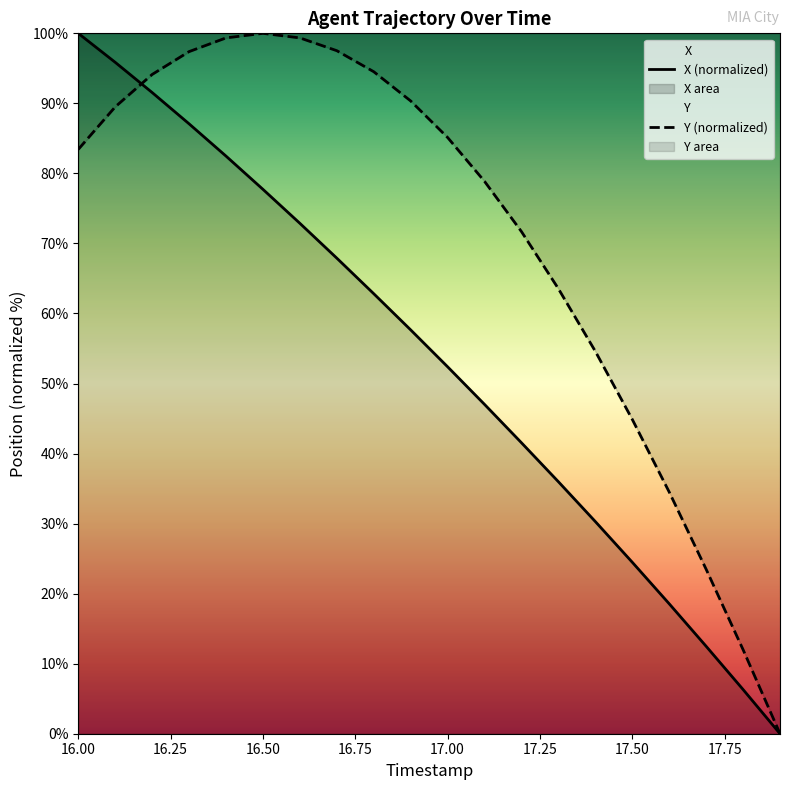

List the series in order of their peak value, highest first.

X, Y